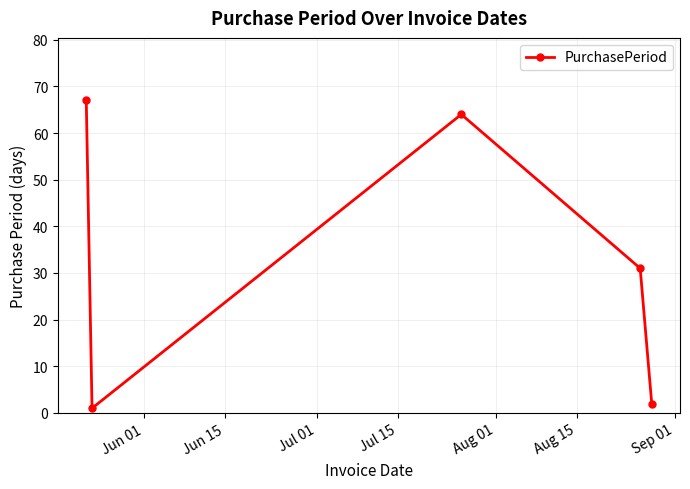

What is the sum of all values?

165